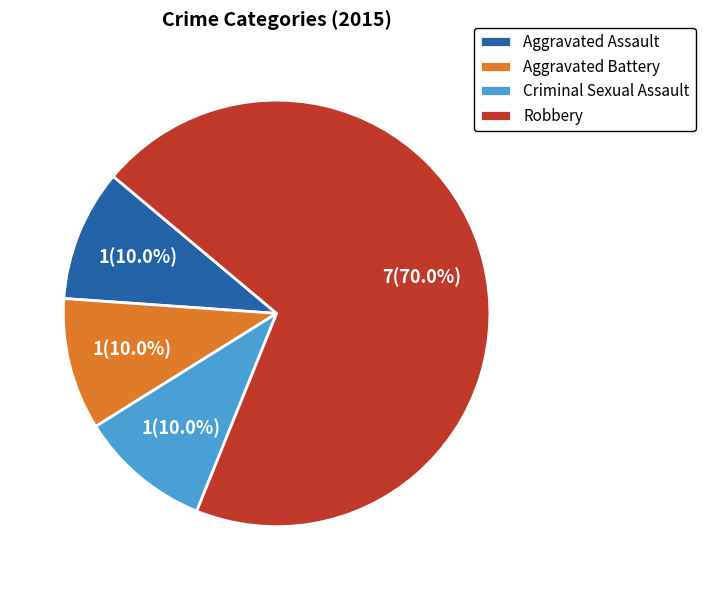

Is it true that Criminal Sexual Assault is 17% of the pie?

False